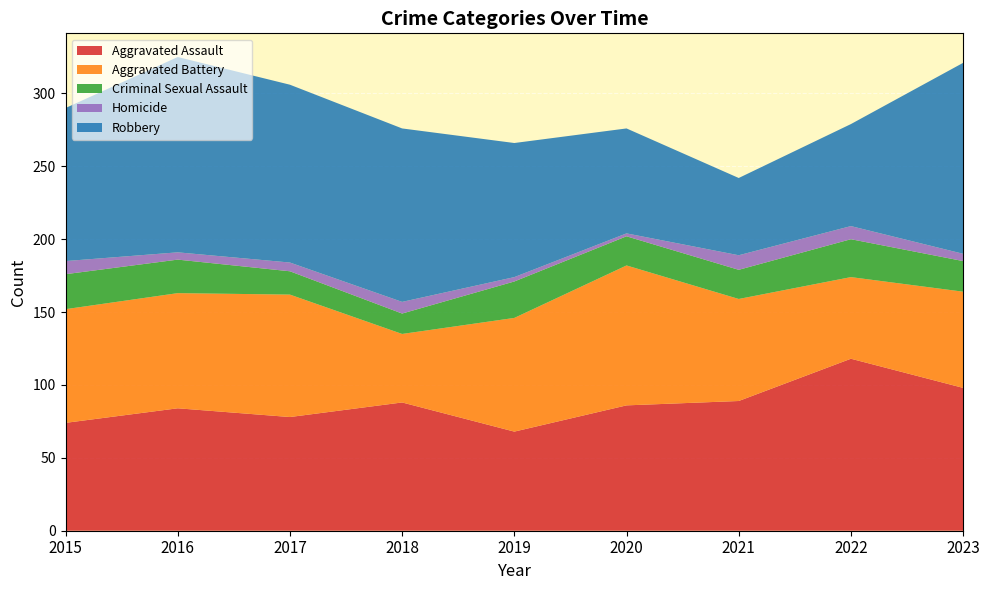

Reading left to right, list all the values displayed in this chart.

Aggravated Assault: 2015=74	2016=84	2017=78	2018=88	2019=68	2020=86	2021=89	2022=118	2023=98
Aggravated Battery: 2015=78	2016=79	2017=84	2018=47	2019=78	2020=96	2021=70	2022=56	2023=66
Criminal Sexual Assault: 2015=24	2016=23	2017=16	2018=14	2019=25	2020=20	2021=20	2022=26	2023=21
Homicide: 2015=9	2016=5	2017=6	2018=8	2019=3	2020=2	2021=10	2022=9	2023=5
Robbery: 2015=105	2016=134	2017=122	2018=119	2019=92	2020=72	2021=53	2022=70	2023=131